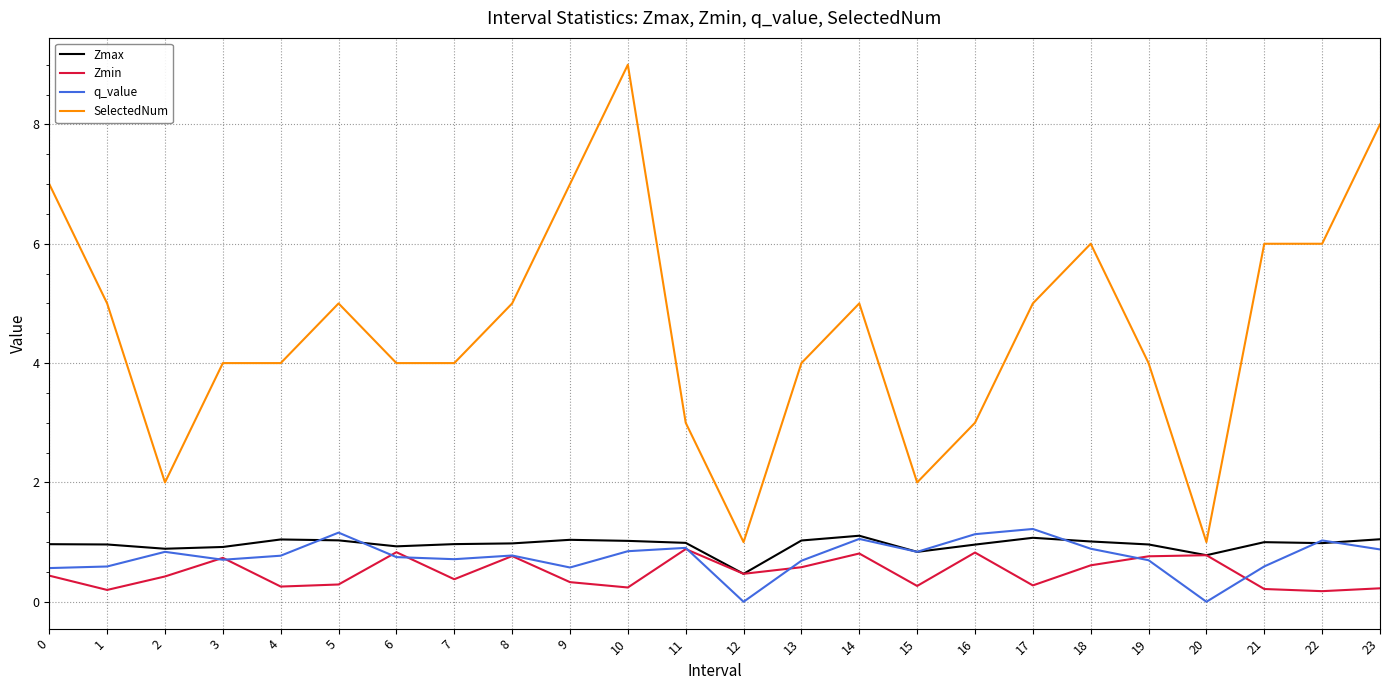

True or false: Zmax and q_value intersect in this chart.

True